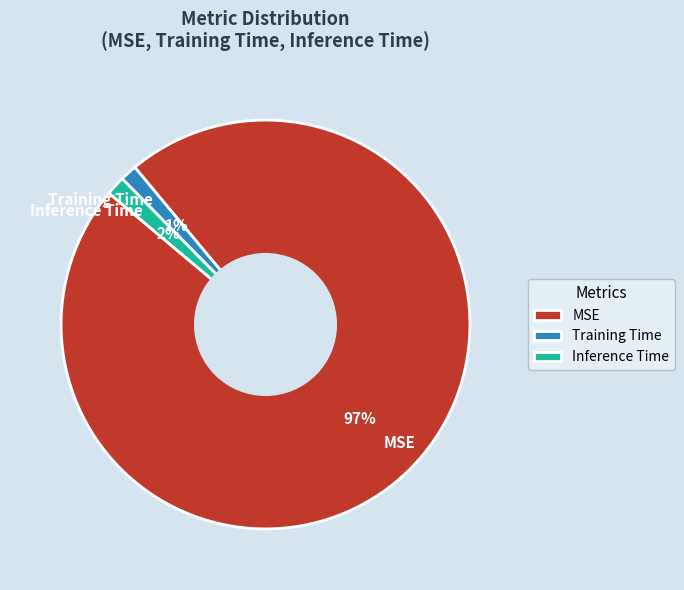

To the nearest percent, what percentage of the pie is Training Time?

1%